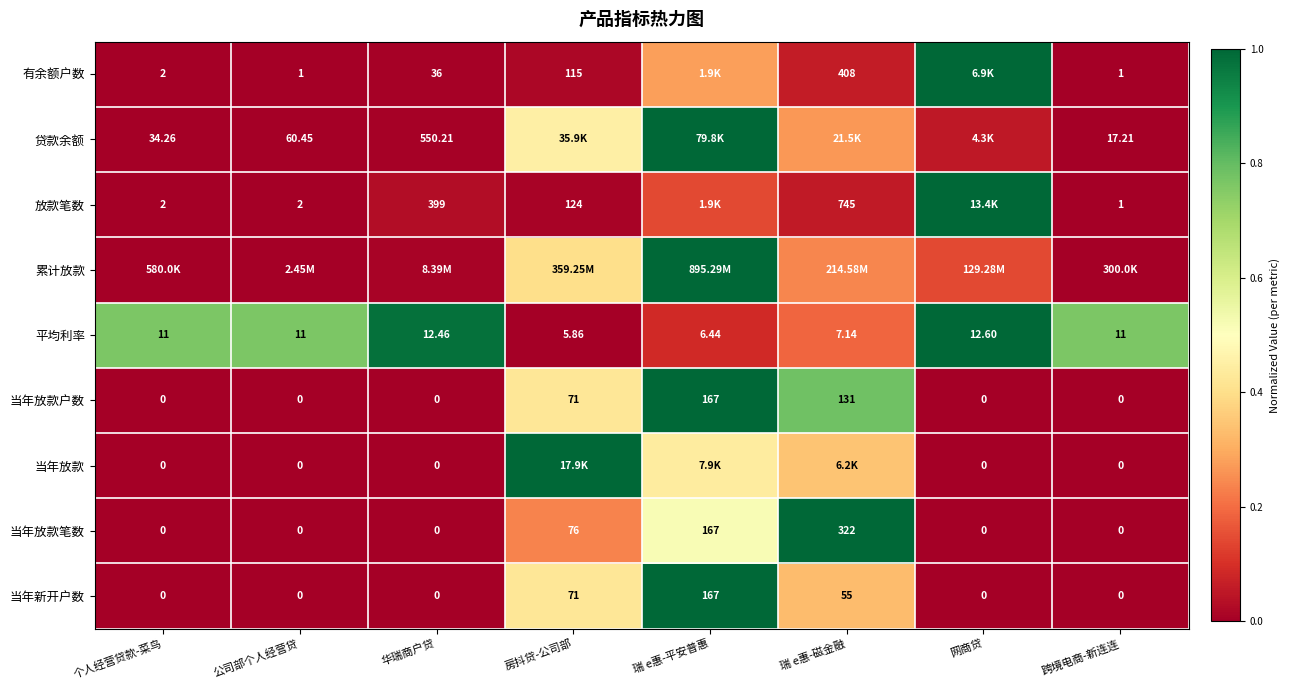

Count the number of data series in this chart.

9